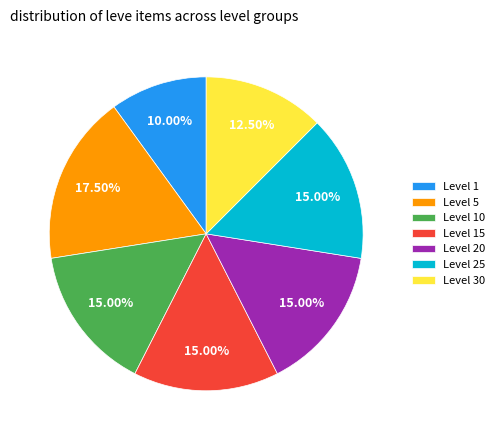

What is the ratio of the value at Level 20 to the value at Level 30?

1.2